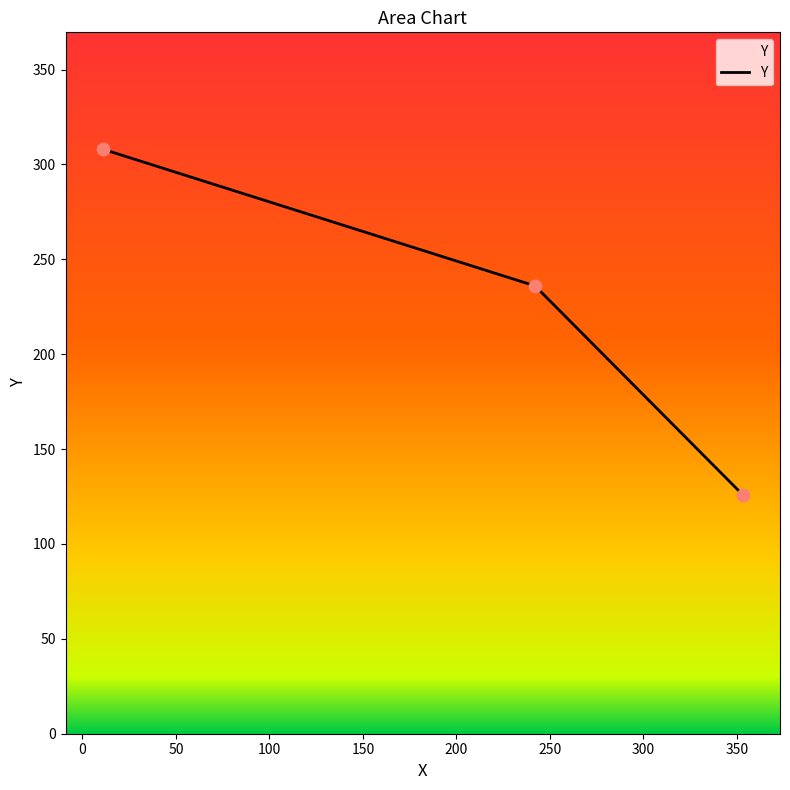

What is the greatest value displayed?

308